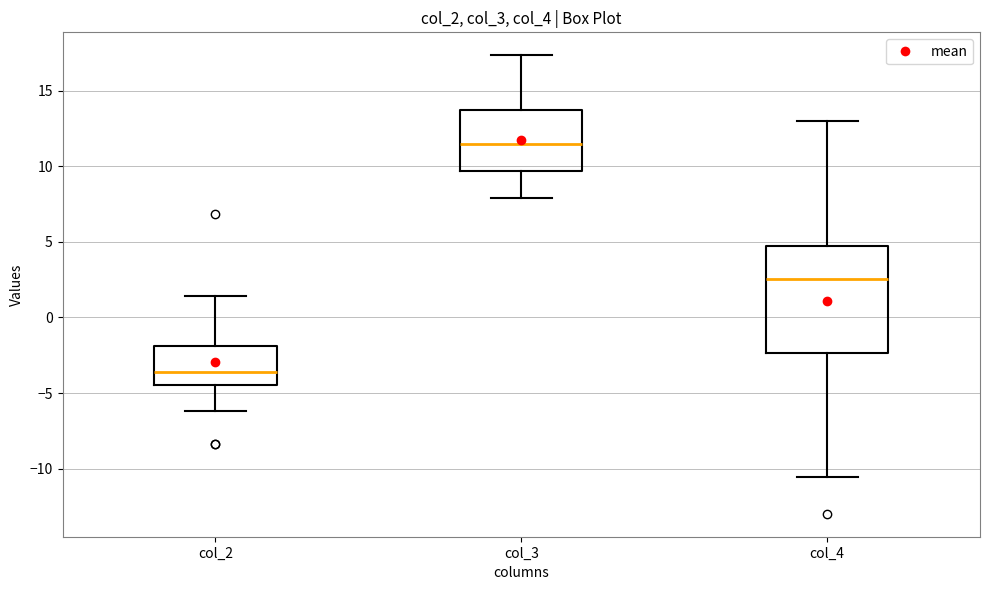

Reading left to right, read every box against the y-axis: the position of its median line, the range the box covers, and the ends of its whiskers. The values are not printed on the chart, so give them approximately, as read against the axis.

col_2: median -3.5, box -4.5 to -2.0, whiskers -6.0 to 1.5
col_3: median 11.5, box 9.5 to 13.5, whiskers 8.0 to 17.5
col_4: median 2.5, box -2.5 to 4.5, whiskers -10.5 to 13.0